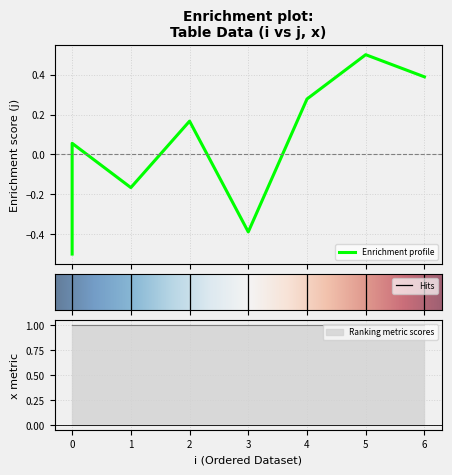

What is the smallest value displayed?

-0.5